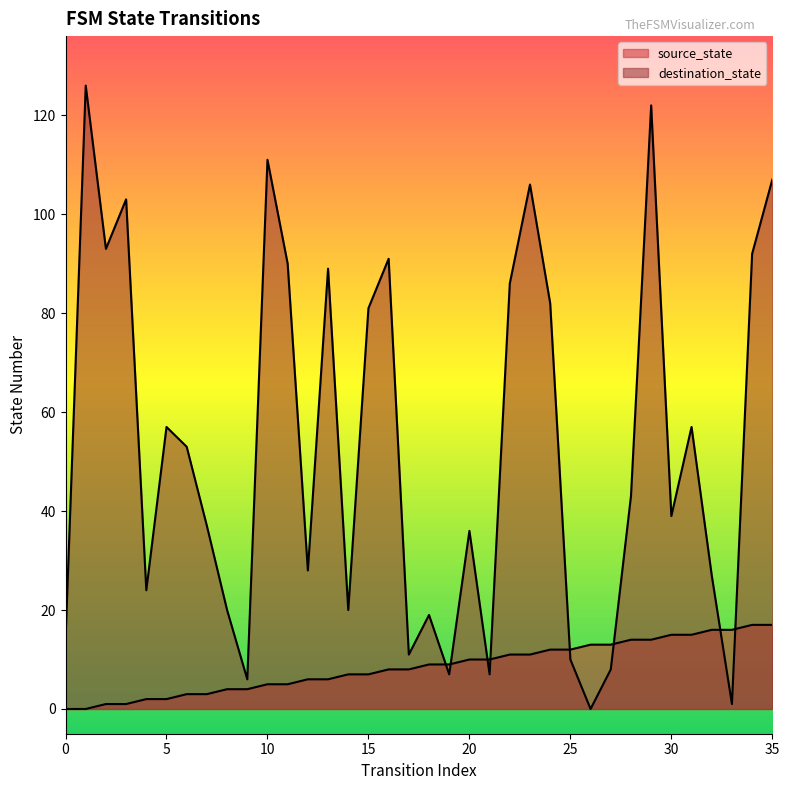

The value of destination_state at 15 is 81. True or false?

True